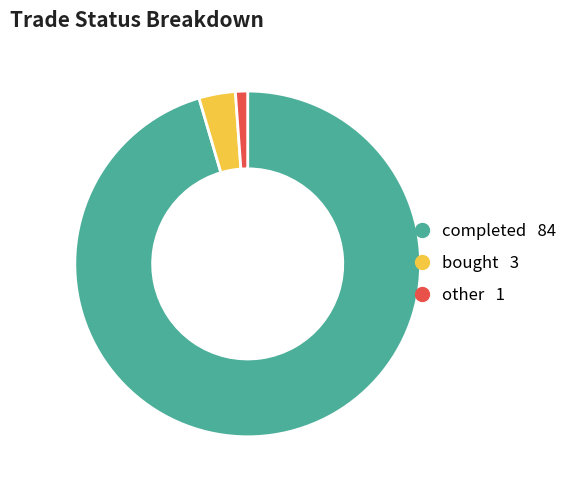

Which slice is the smallest?

other